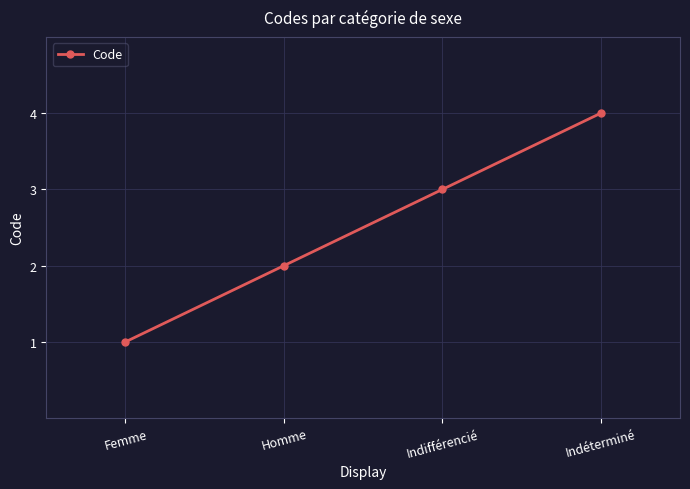

How many values are below 3?

2